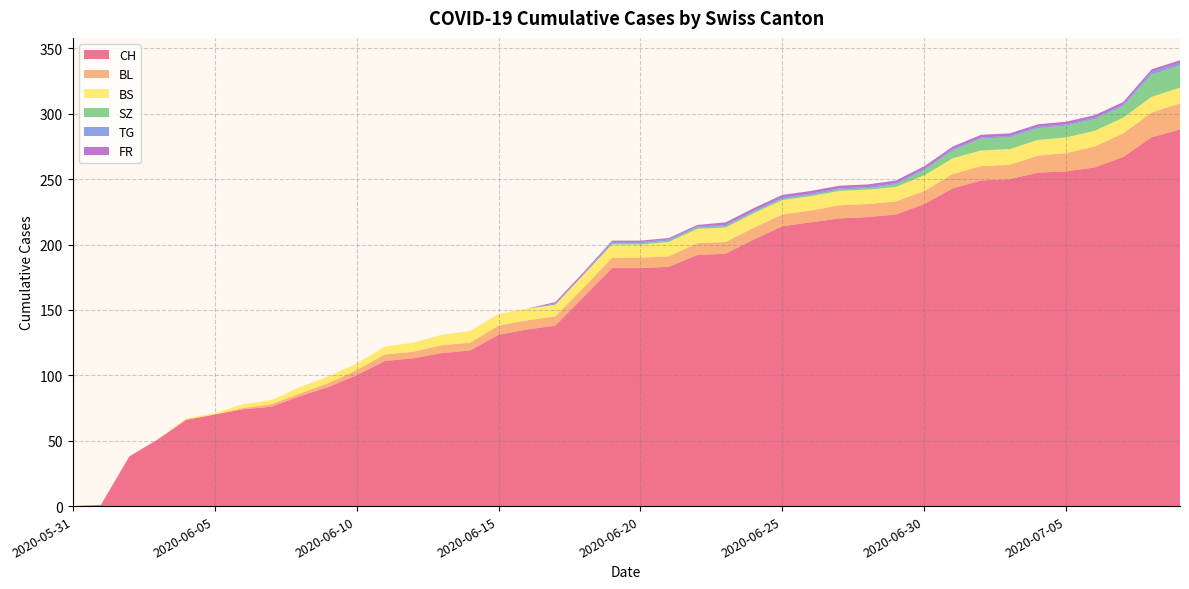

Reading left to right, list all the values displayed in this chart.

CH: 0	1	38	51	66	70	74	76	84	91	100	111	113	117	119	131	135	138	160	182	182	183	192	193	204	214	217	220	221	223	231	243	249	250	255	256	259	267	282	288
BL: 0	0	0	0	0	0	1	2	2	3	4	5	5	6	6	7	7	7	7	8	8	8	9	9	9	9	9	10	10	10	10	11	11	11	13	14	16	18	19	20
BS: 0	0	0	0	1	1	3	3	5	5	5	6	7	8	9	9	9	9	10	10	10	11	11	11	11	11	11	11	11	11	12	12	12	12	12	12	12	12	12	12
SZ: 0	0	0	0	0	0	0	0	0	0	0	0	0	0	0	0	0	0	0	1	1	1	1	1	1	1	1	1	1	2	4	6	9	9	9	9	9	9	17	17
TG: 0	0	0	0	0	0	0	0	0	0	0	0	0	0	0	0	0	1	1	1	1	1	1	1	1	1	1	1	1	1	1	1	1	1	1	1	1	1	2	2
FR: 0	0	0	0	0	0	0	0	0	0	0	0	0	0	0	0	0	1	1	1	1	1	1	2	2	2	2	2	2	2	2	2	2	2	2	2	2	2	2	2